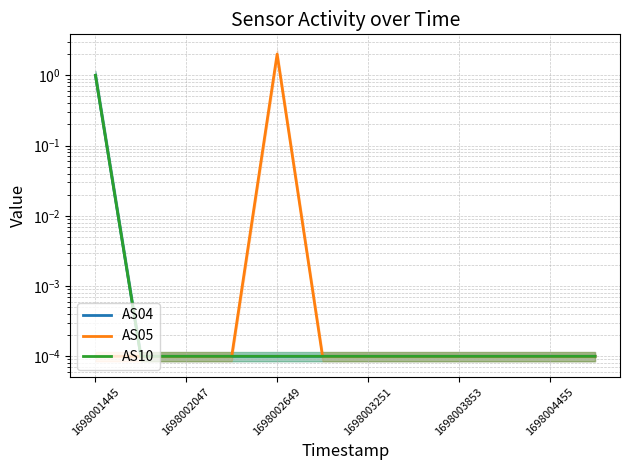

What is the greatest value displayed?

2.0